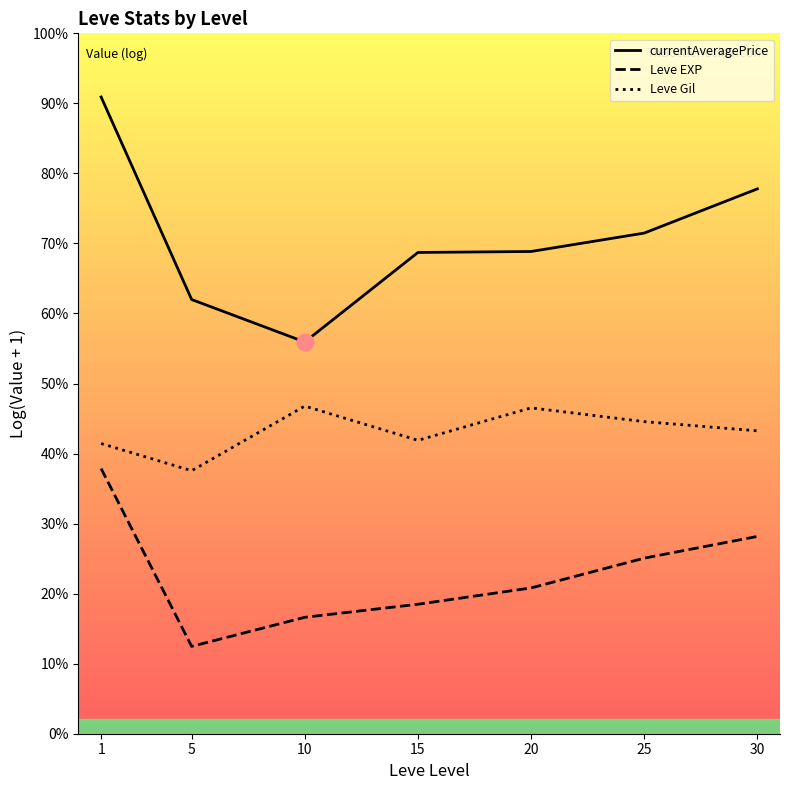

What is the smallest value displayed?

1.8